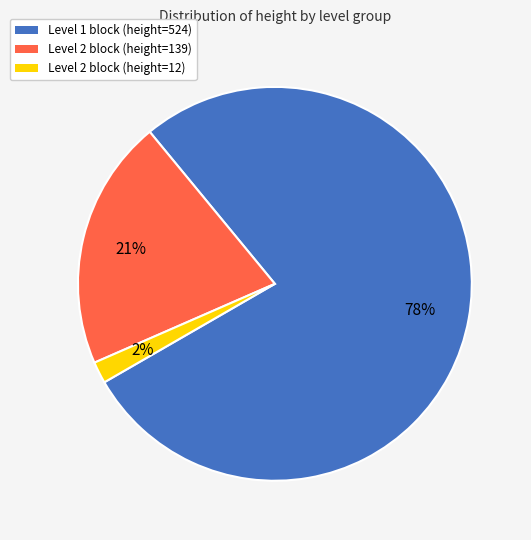

To the nearest percent, what is the average slice percentage?

33%